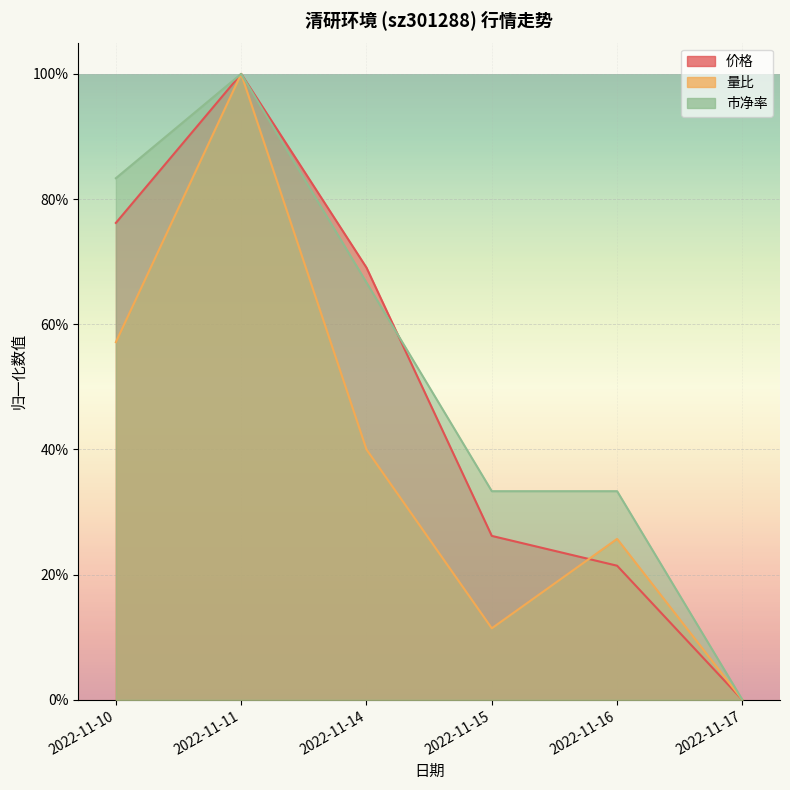

Reading left to right, transcribe all the data shown in this chart.

价格: 0.8	1.0	0.7	0.3	0.2	0.0
量比: 0.6	1.0	0.4	0.1	0.3	0.0
市净率: 0.8	1.0	0.7	0.3	0.3	0.0